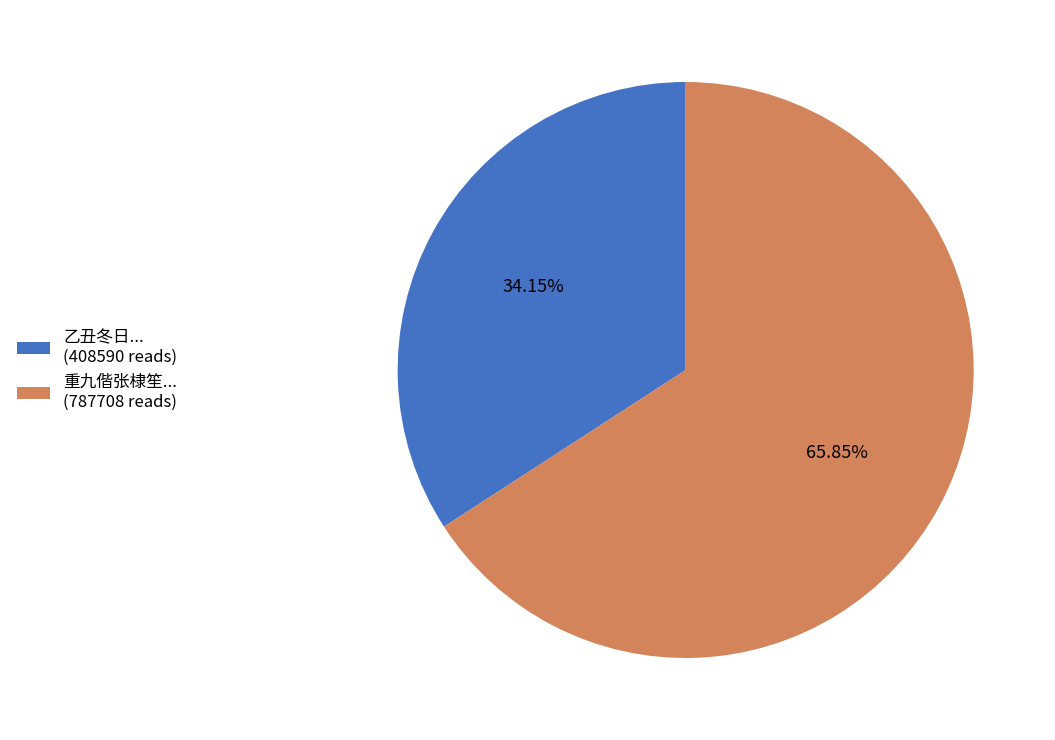

Combined, do 重九偕张棣笙... (787708 reads) and 乙丑冬日... (408590 reads) account for over 50%?

Yes